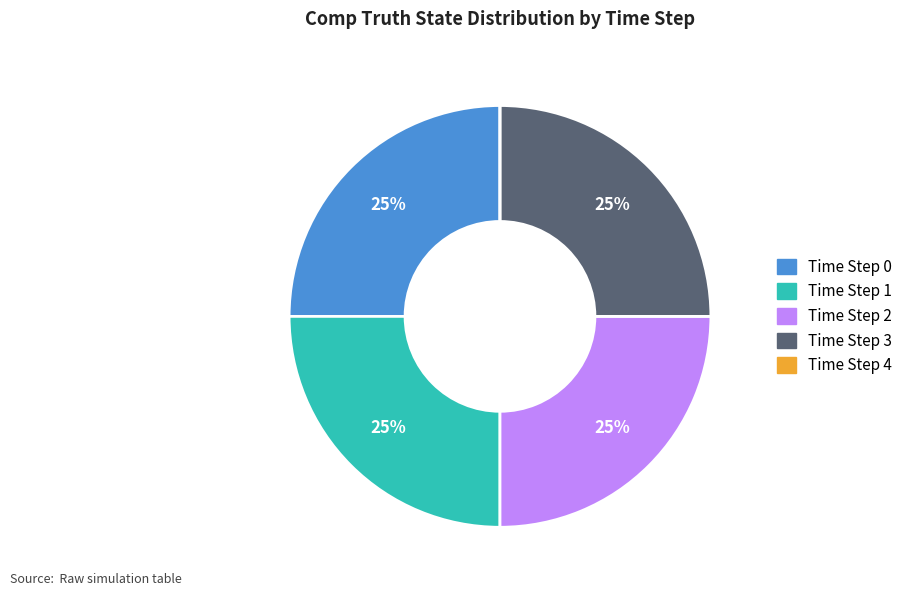

Is there a majority slice in this chart?

No